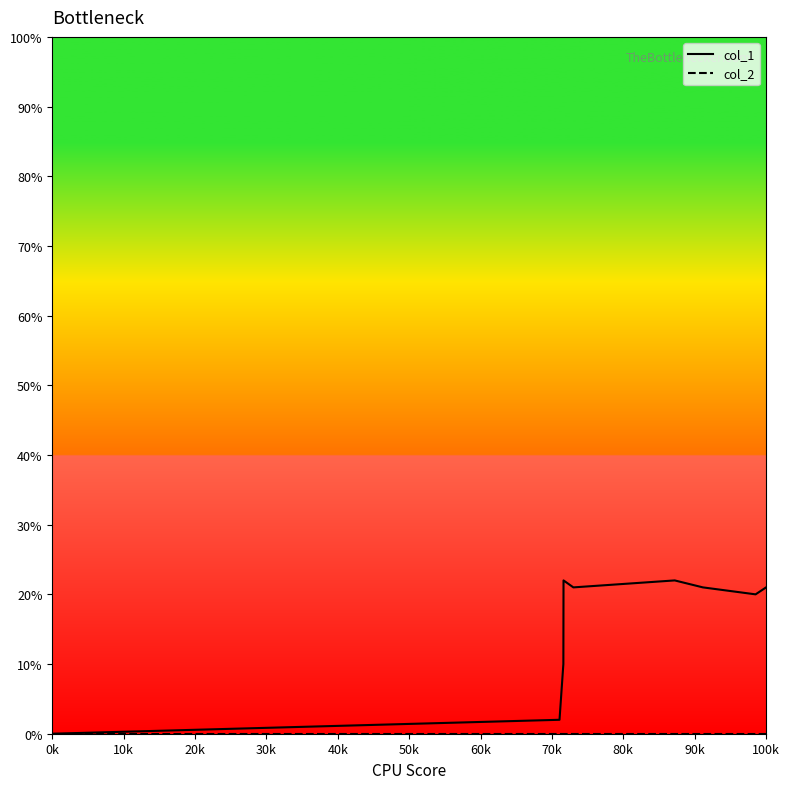

Which series has the largest total across all categories?

col_1